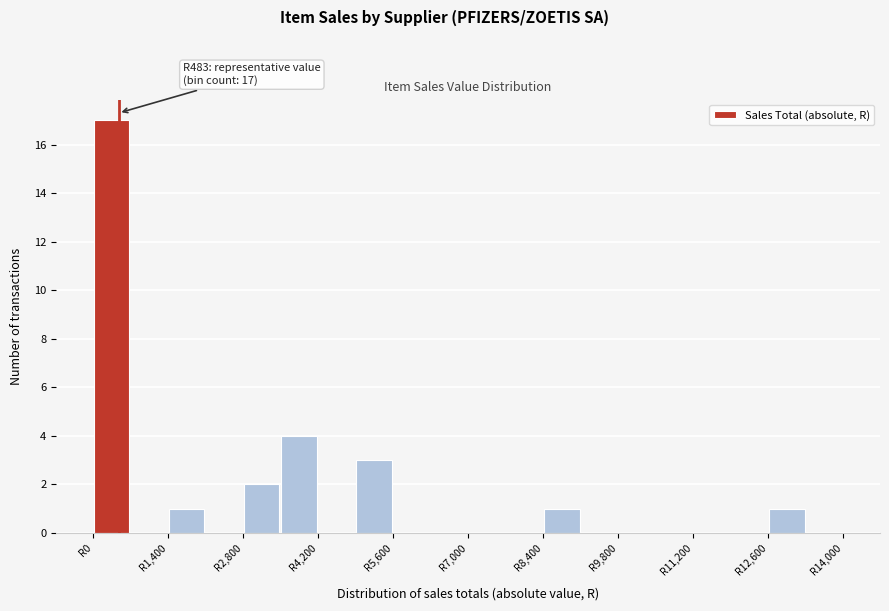

Read against the x-axis, roughly where is the centre of the tallest bar?

400